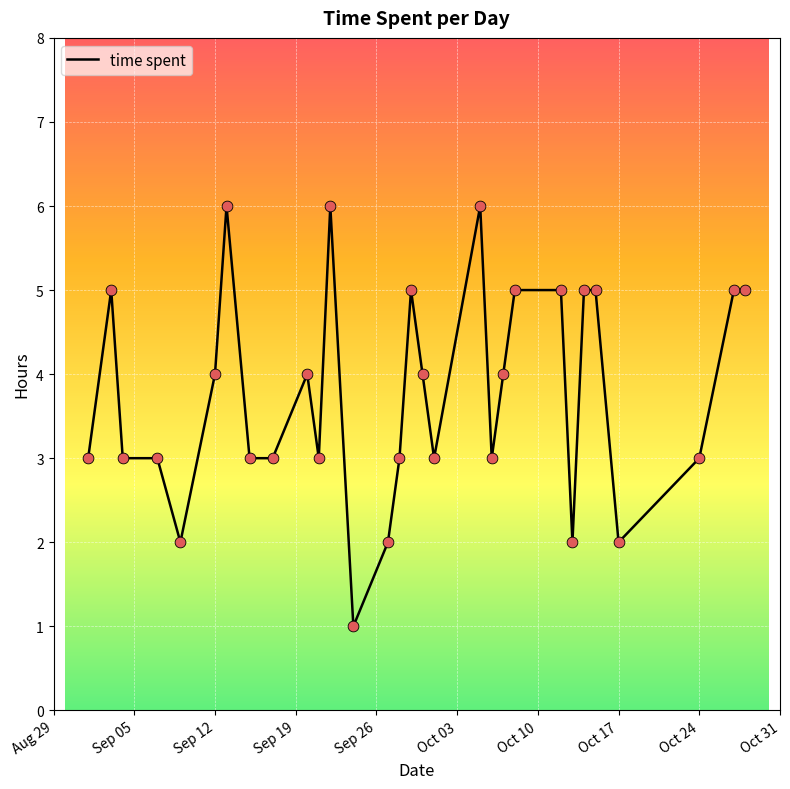

What is the difference between the maximum and minimum values?

5